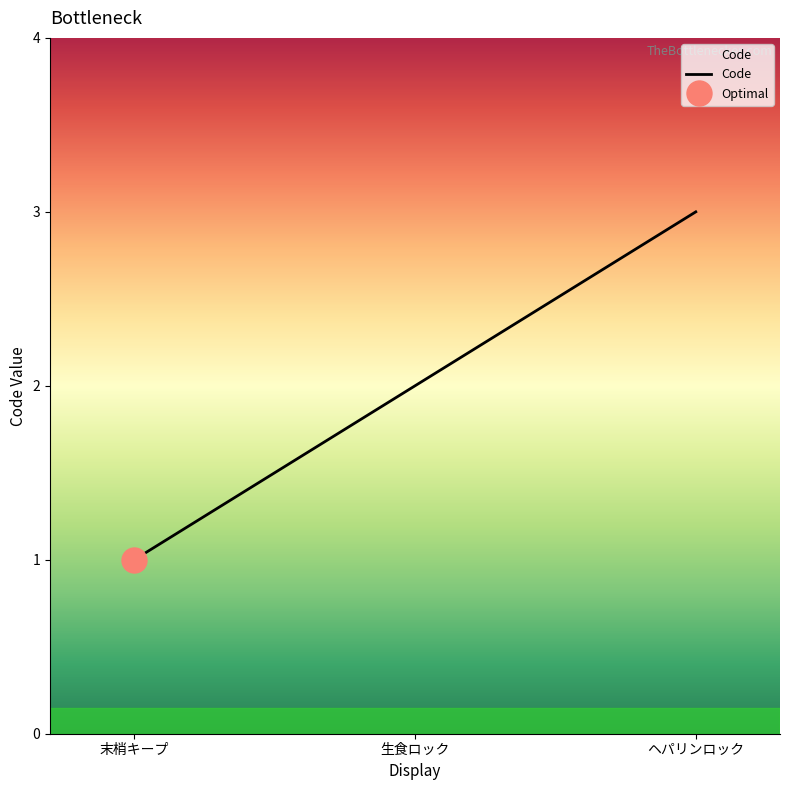

Rank the categories by value from highest to lowest.

ヘパリンロック, 生食ロック, 末梢キープ